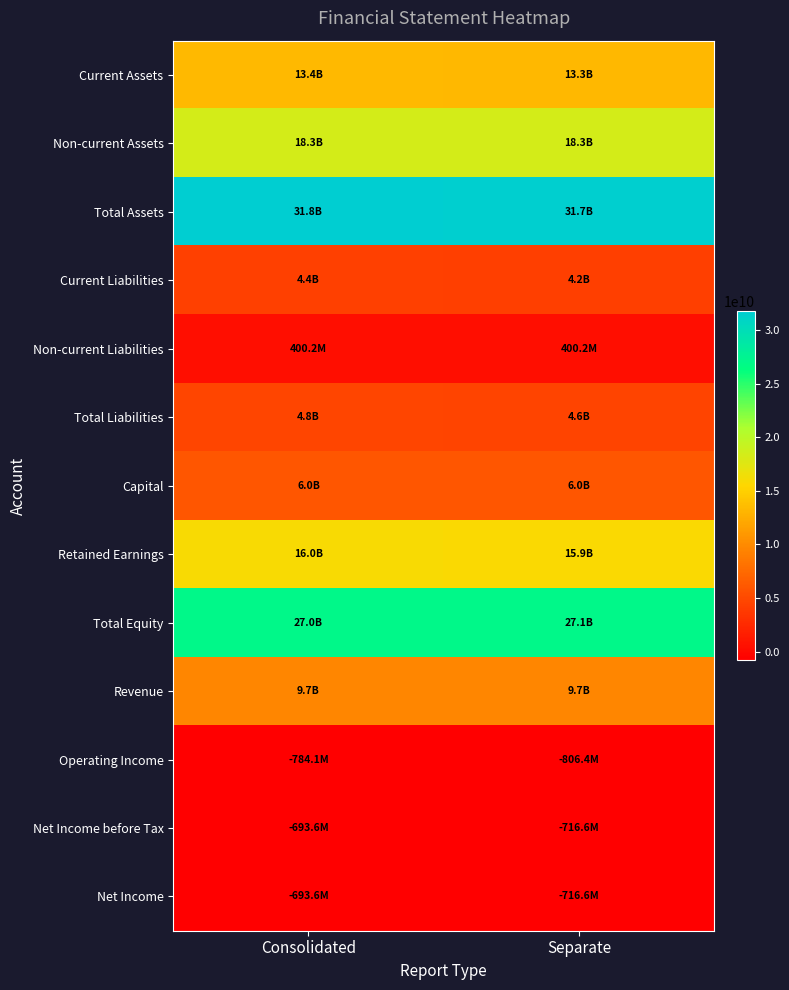

What is the spread (max minus min) of values at Consolidated?

32575655640